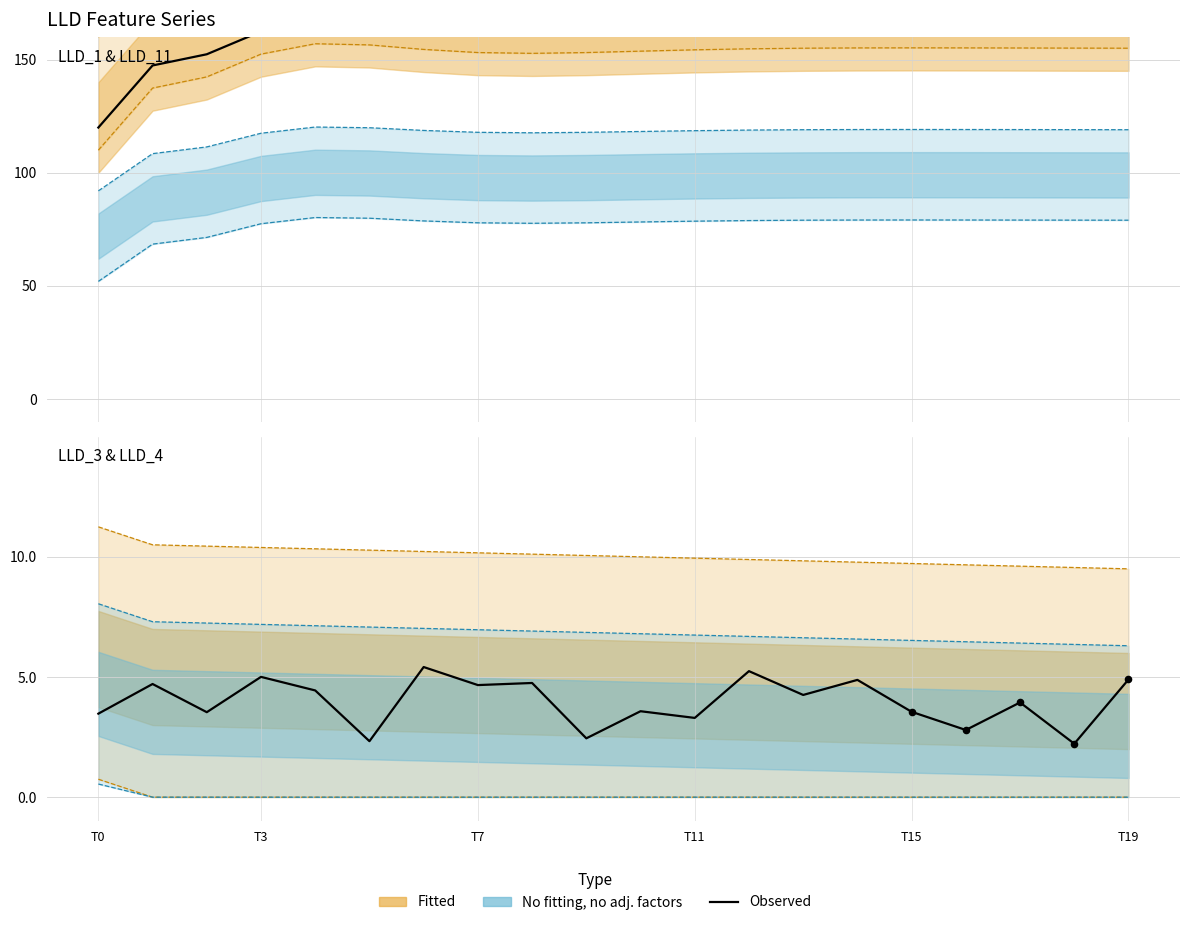

Which series has the largest total across all categories?

Fitted upper bound